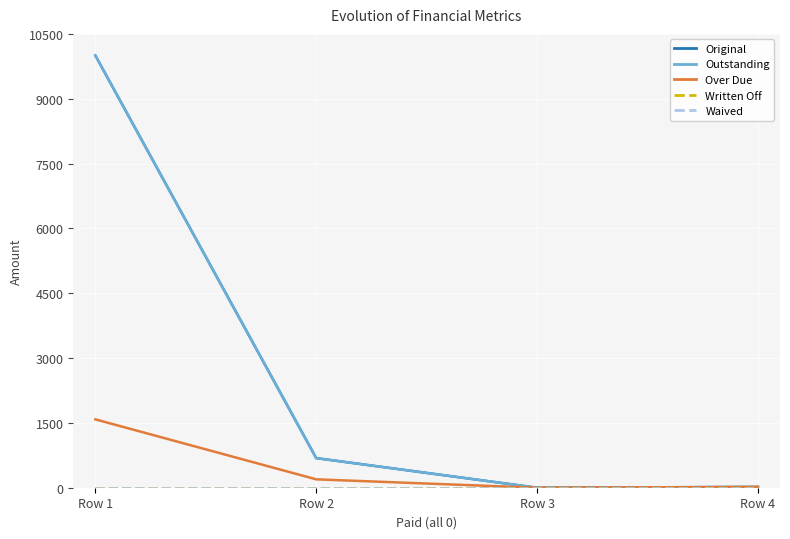

Does the chart have visible grid lines?

Yes